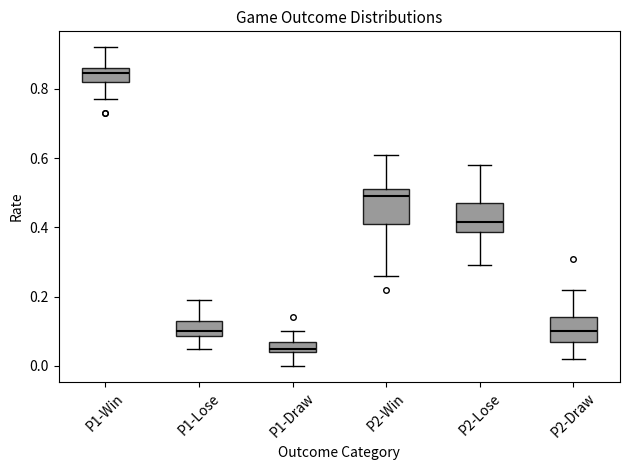

Where does the median line of the box for P2-Win sit on the y-axis? The values are not printed on the chart, so give them approximately, as read against the axis.

0.50